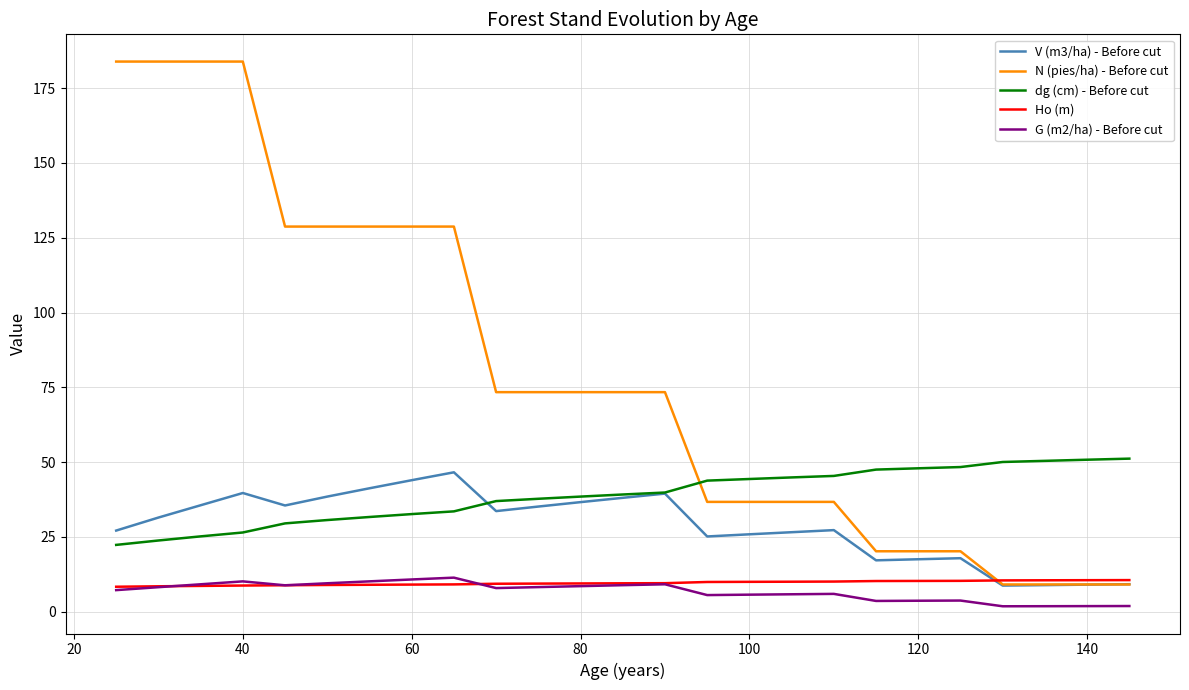

Which series has the largest total across all categories?

N (pies/ha) - Before cut